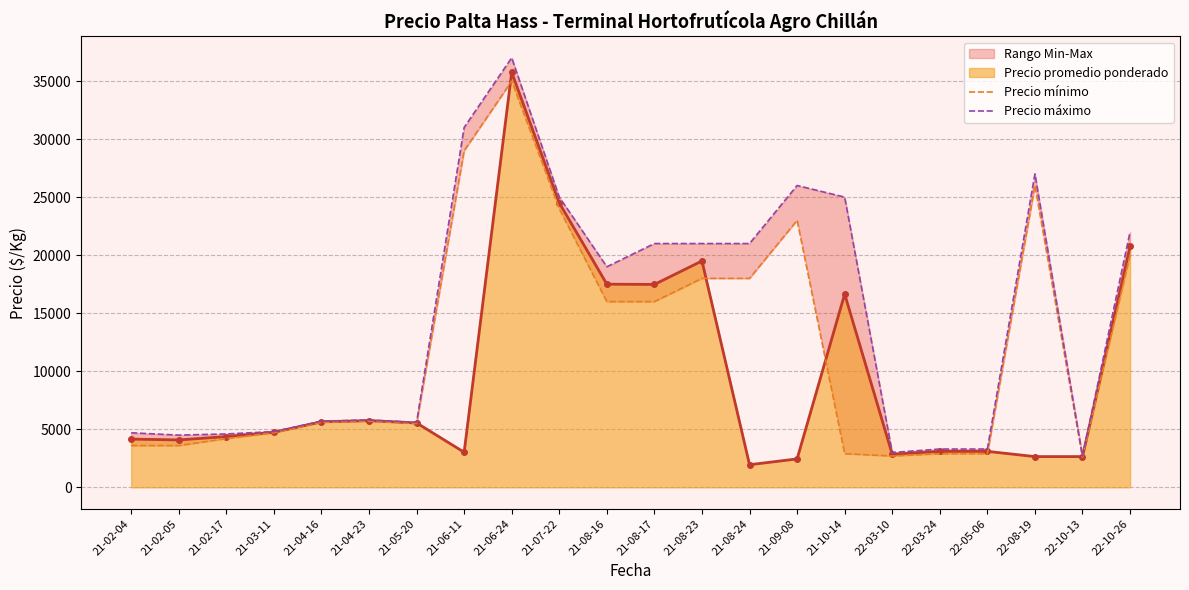

What is the sum of all Precio máximo values?

323000